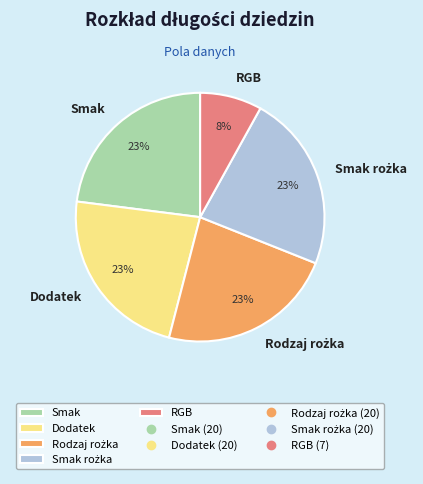

Count the number of slices in the pie.

5